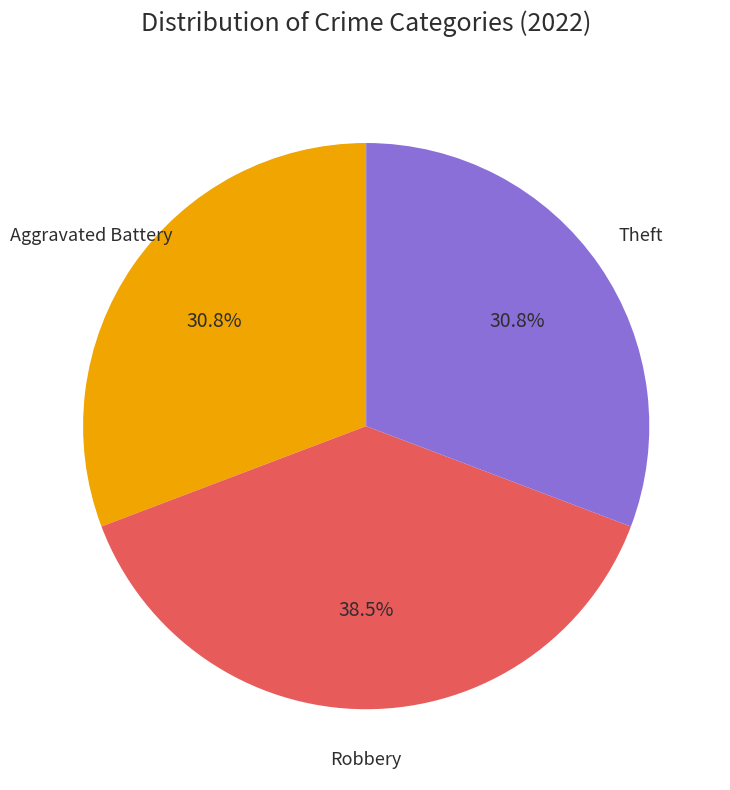

Is there any slice that represents more than half of the pie?

No